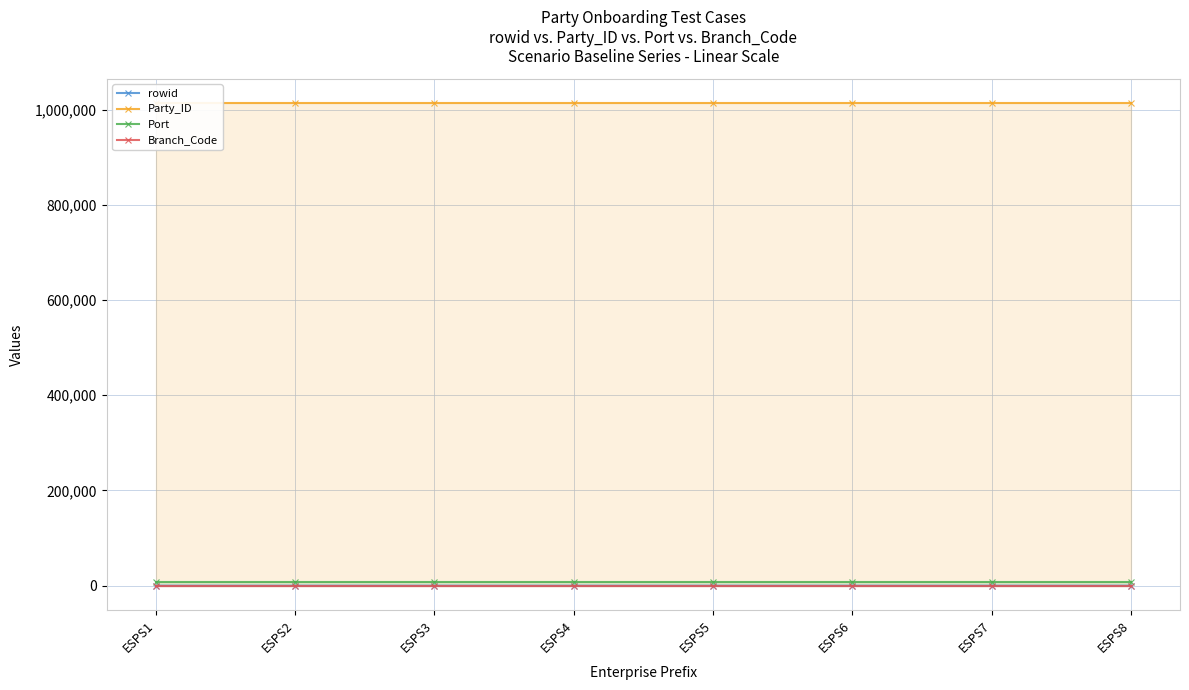

The value of Port at ESPS7 is 4965. True or false?

False